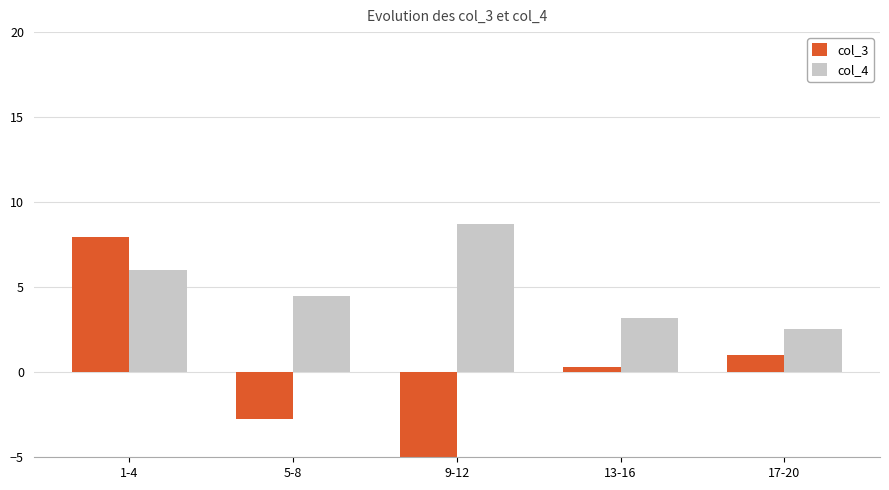

Which category has the highest value across all series?

9-12